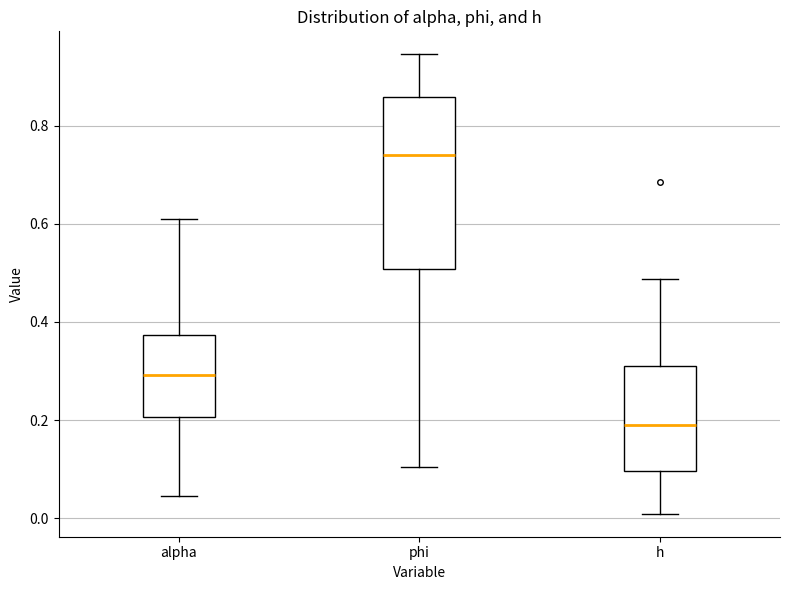

Comparing the boxes themselves (not the whiskers), which one is the tallest?

phi